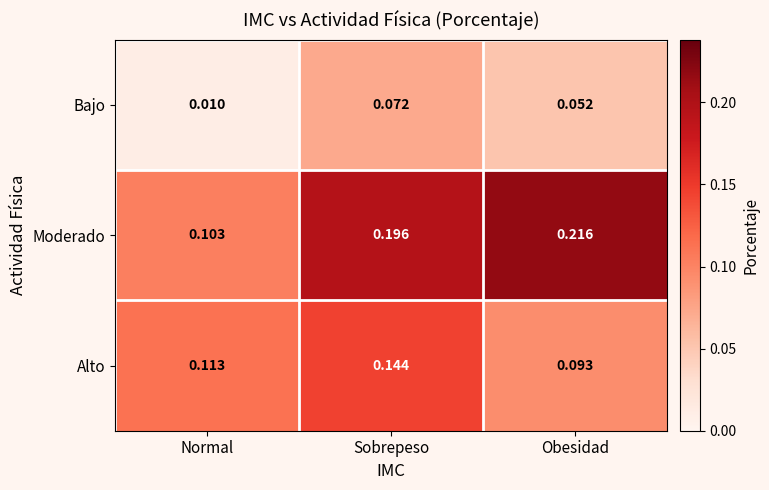

Which series has the largest total across all categories?

Moderado